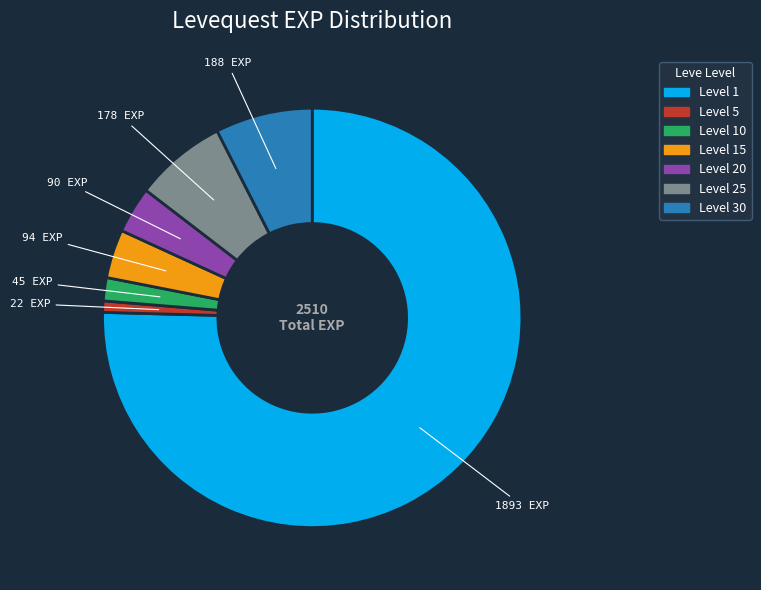

Does any single category account for the majority?

Yes